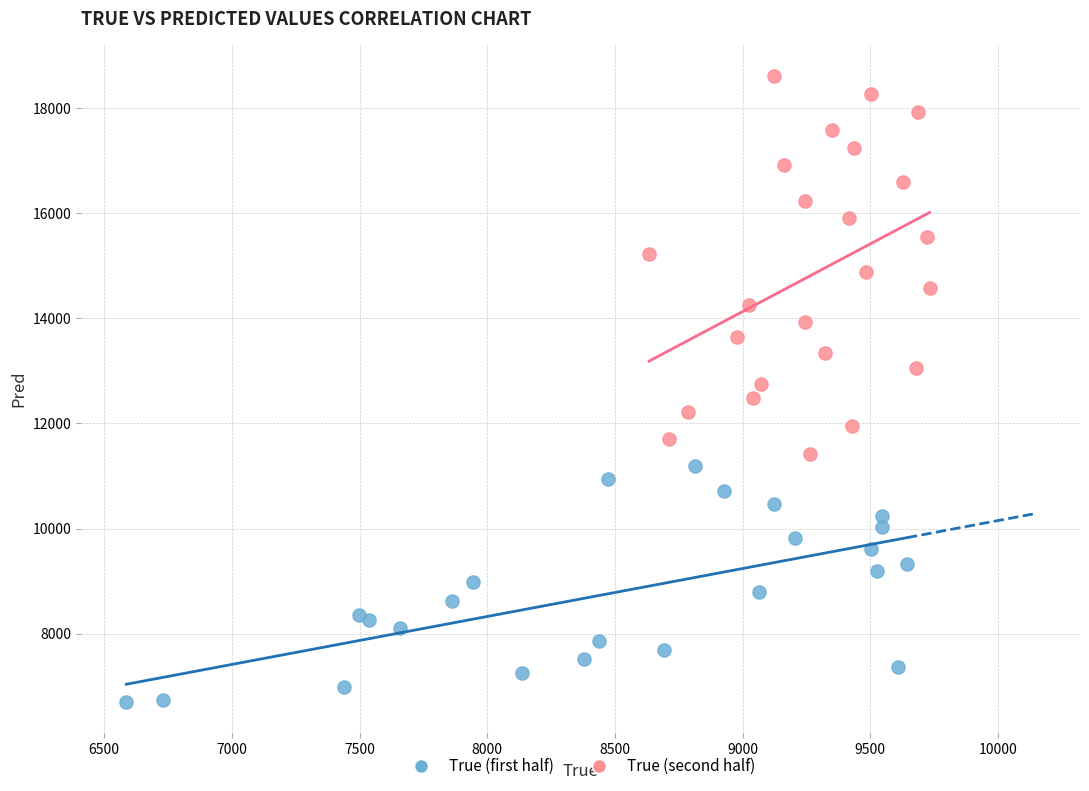

Which series has the widest spread of Y values?

True (second half)